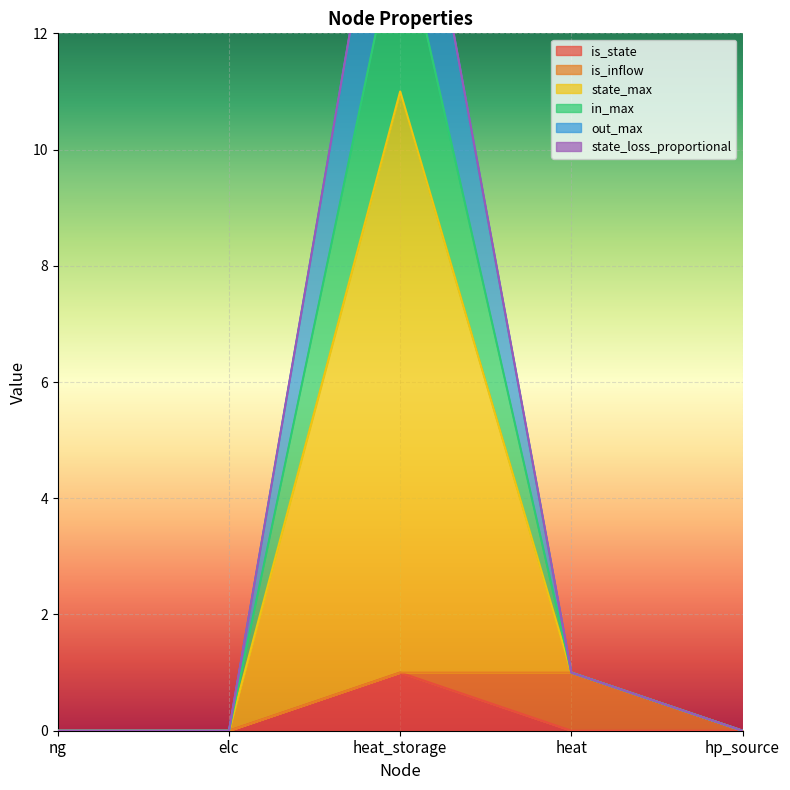

True or false: in_max and state_max intersect in this chart.

False